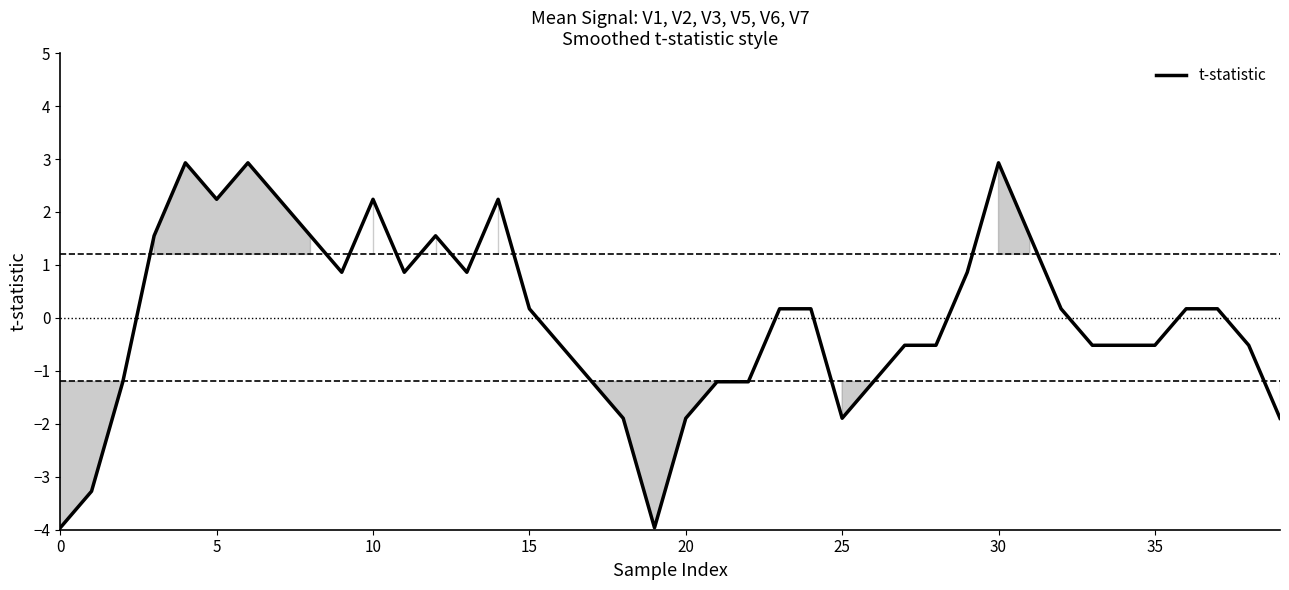

What is the difference between the maximum and minimum values?

6.9